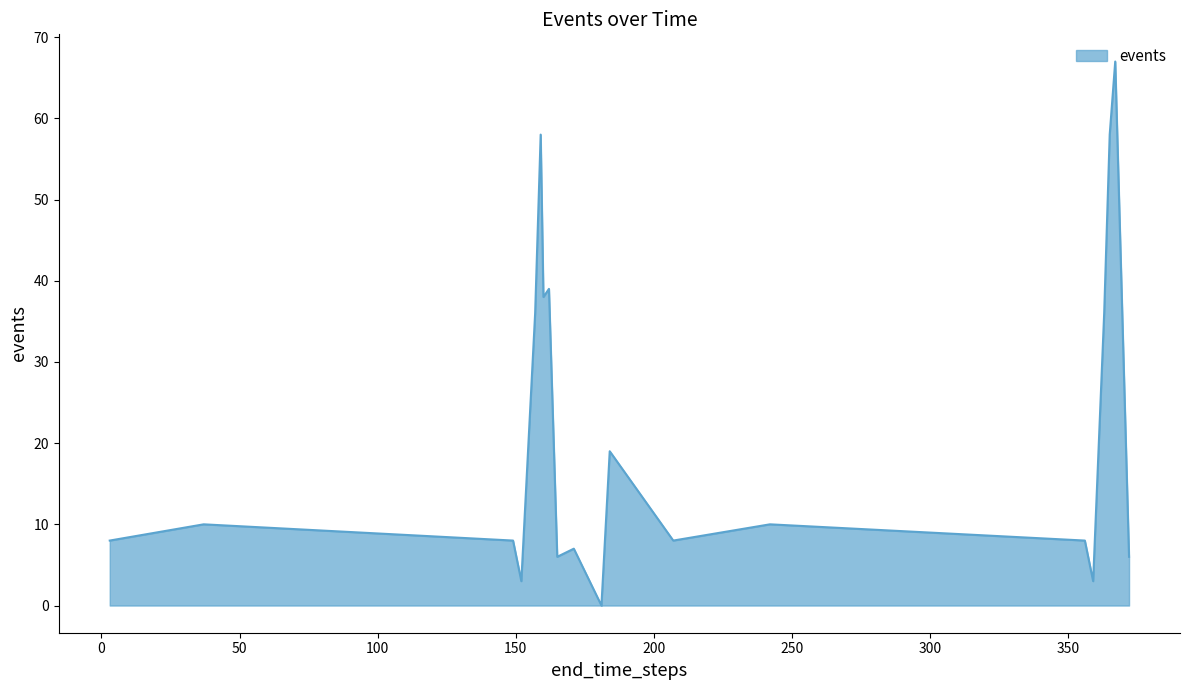

What is the greatest value displayed?

67